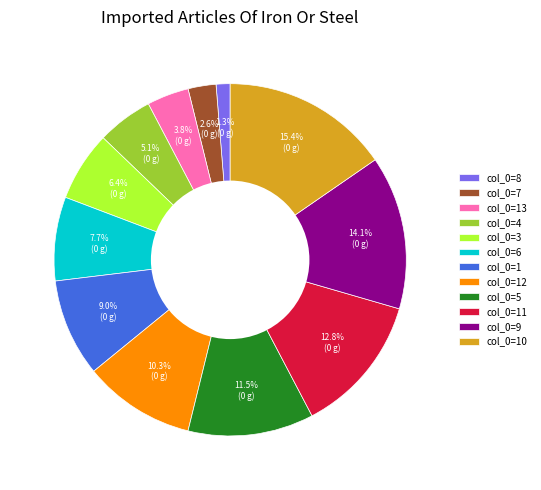

How many slices are in this pie chart?

12